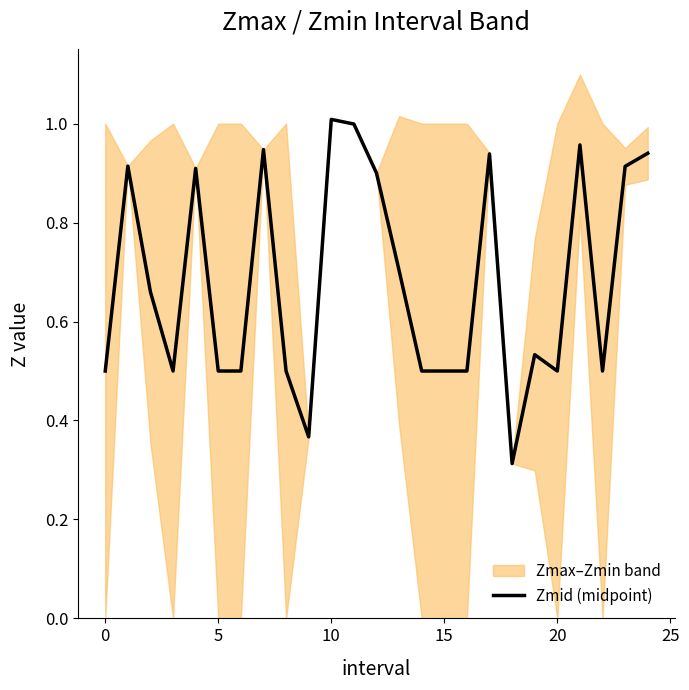

Reading right to left, transcribe all the data shown in this chart.

0.9	0.9	0.5	1.0	0.5	0.5	0.3	0.9	0.5	0.5	0.5	0.7	0.9	1.0	1.0	0.4	0.5	0.9	0.5	0.5	0.9	0.5	0.7	0.9	0.5